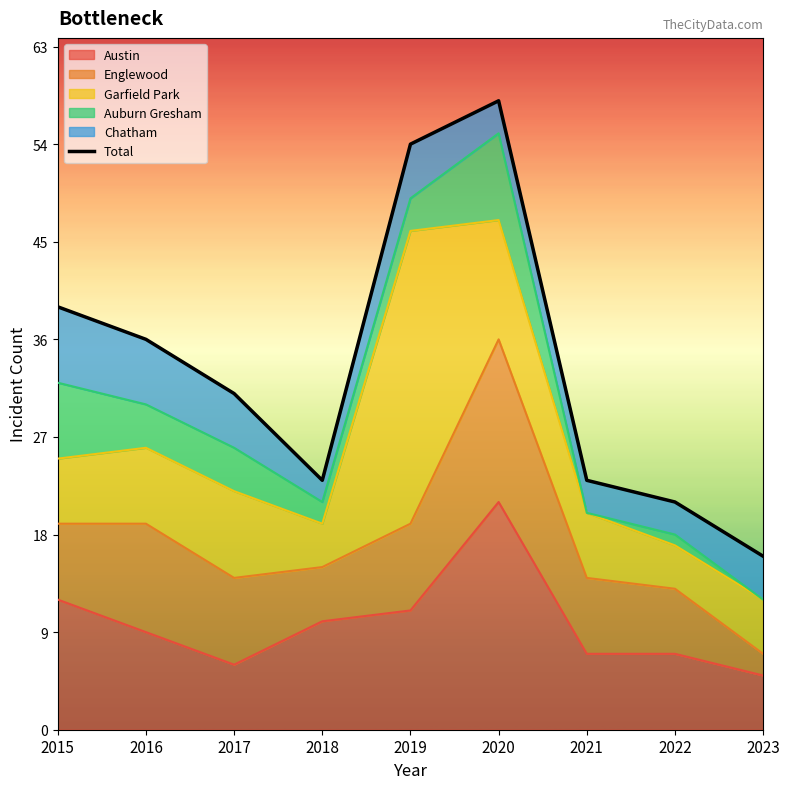

What is the minimum value shown in the chart?

16